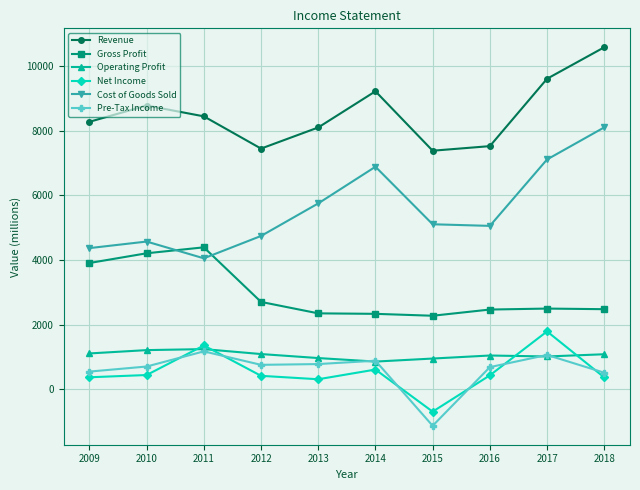

What is the spread (max minus min) of values at 2011?

7276